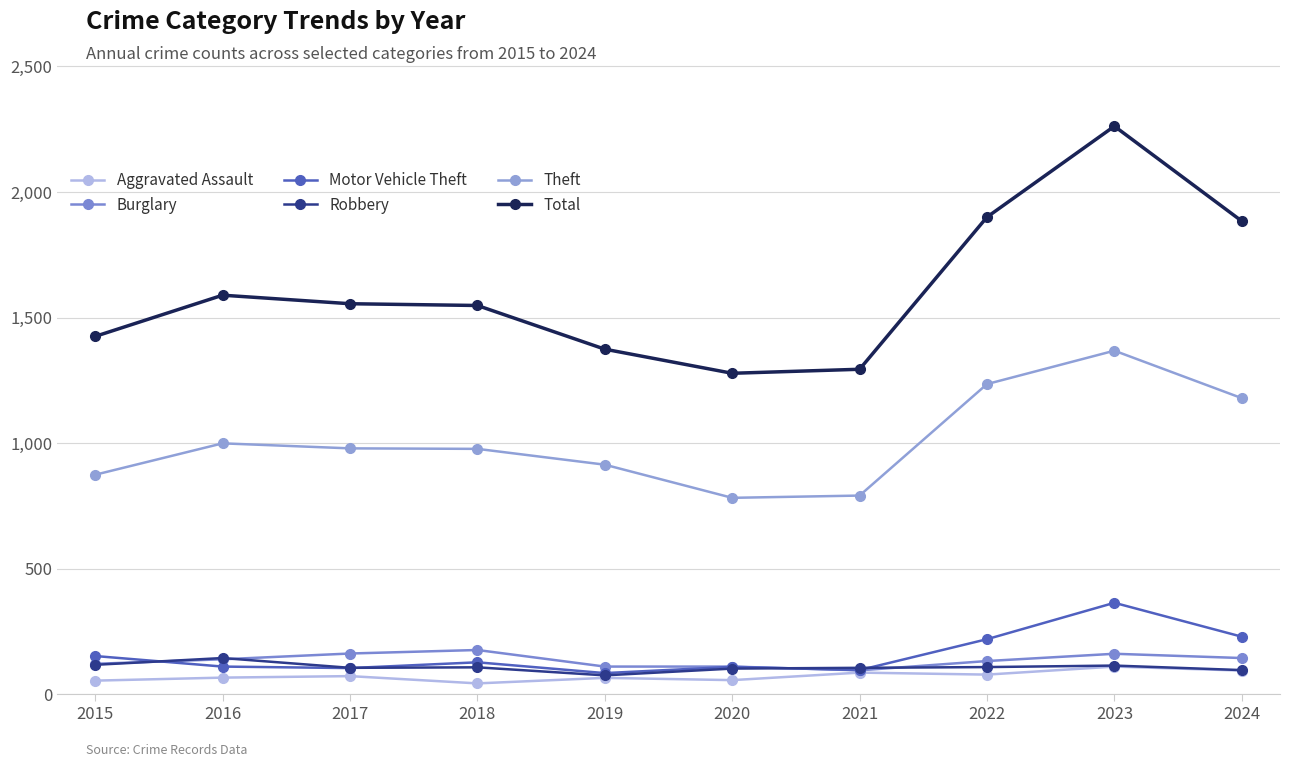

What are all the series names shown in the legend?

Aggravated Assault, Burglary, Motor Vehicle Theft, Robbery, Theft, Total